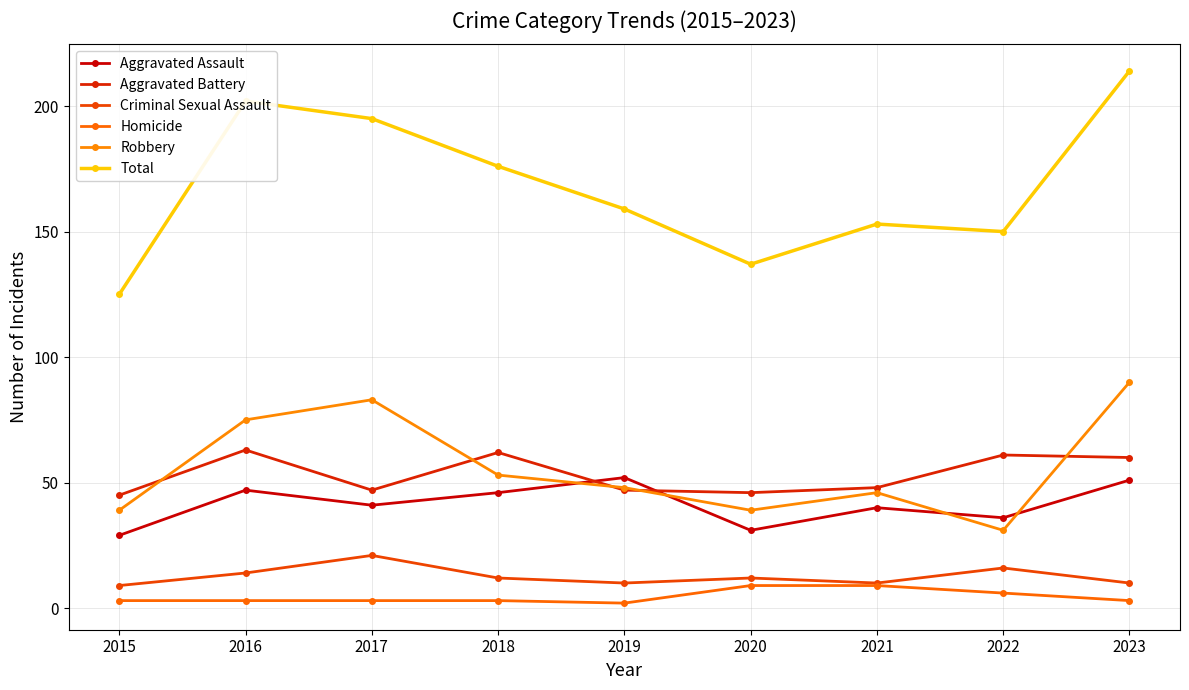

What is the total value across all series at 2022?

300